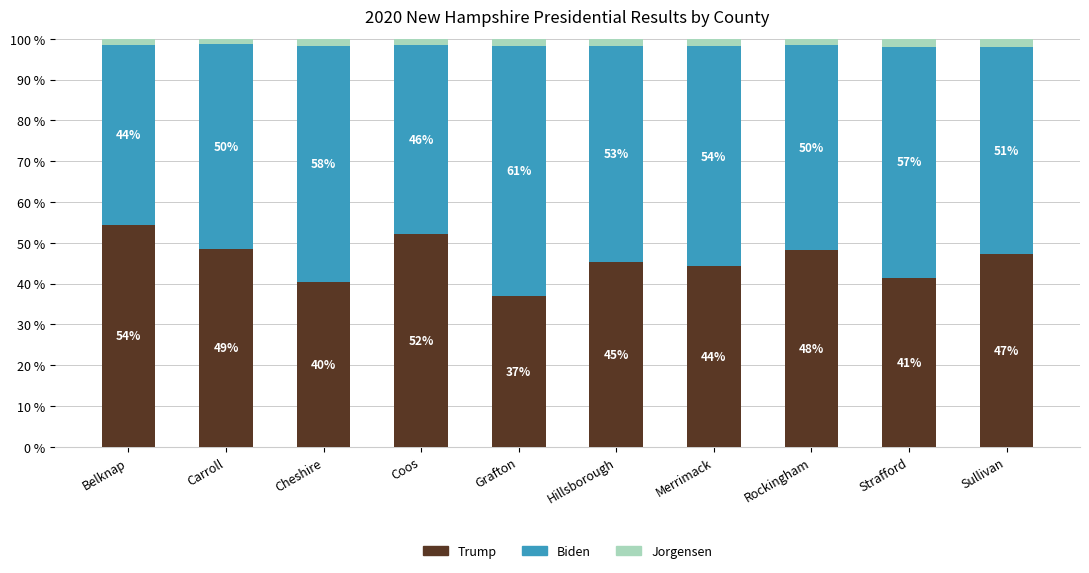

The value of Trump at Strafford is 41.4. True or false?

True